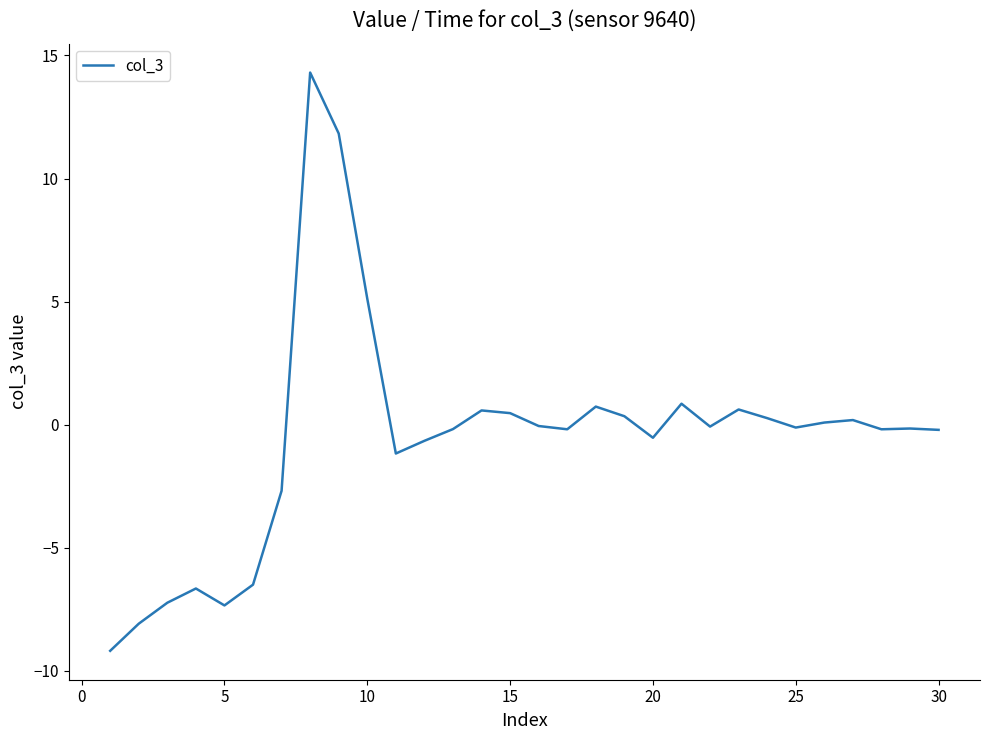

What is the difference between the maximum and minimum values?

23.5